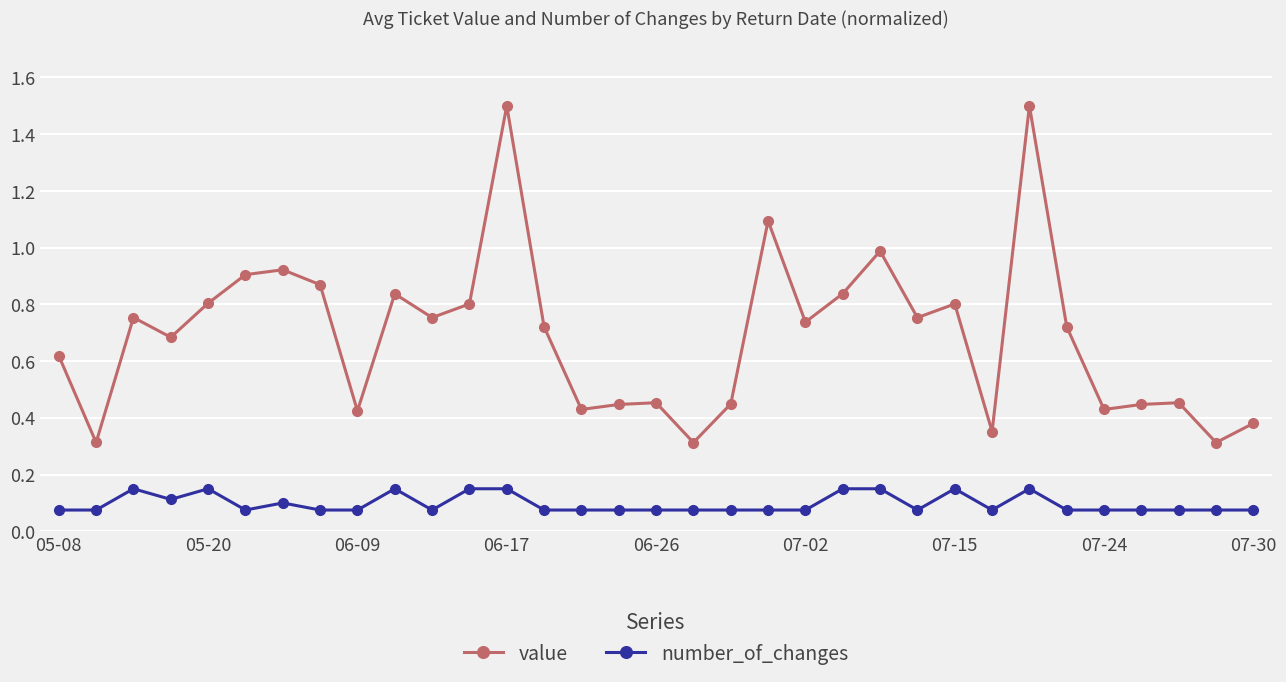

True or false: number_of_changes and value cross at least once.

False